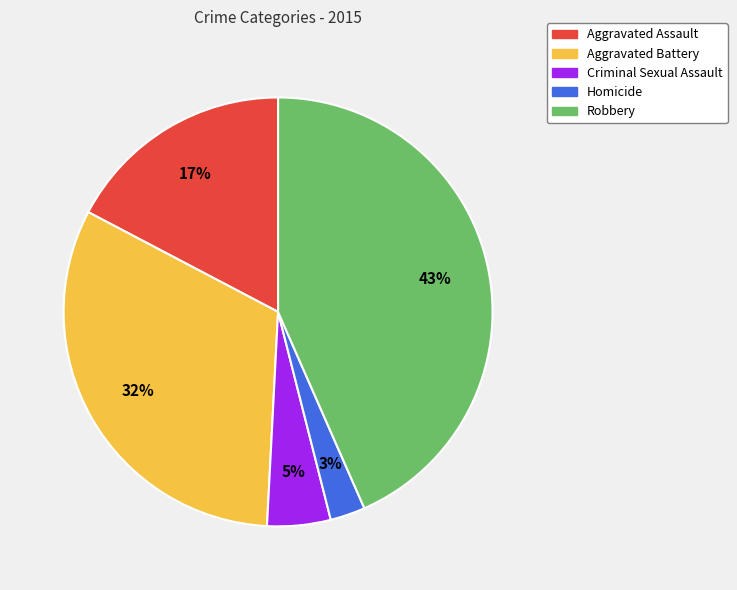

Approximately how many times larger is the value at Homicide compared to Criminal Sexual Assault?

0.6